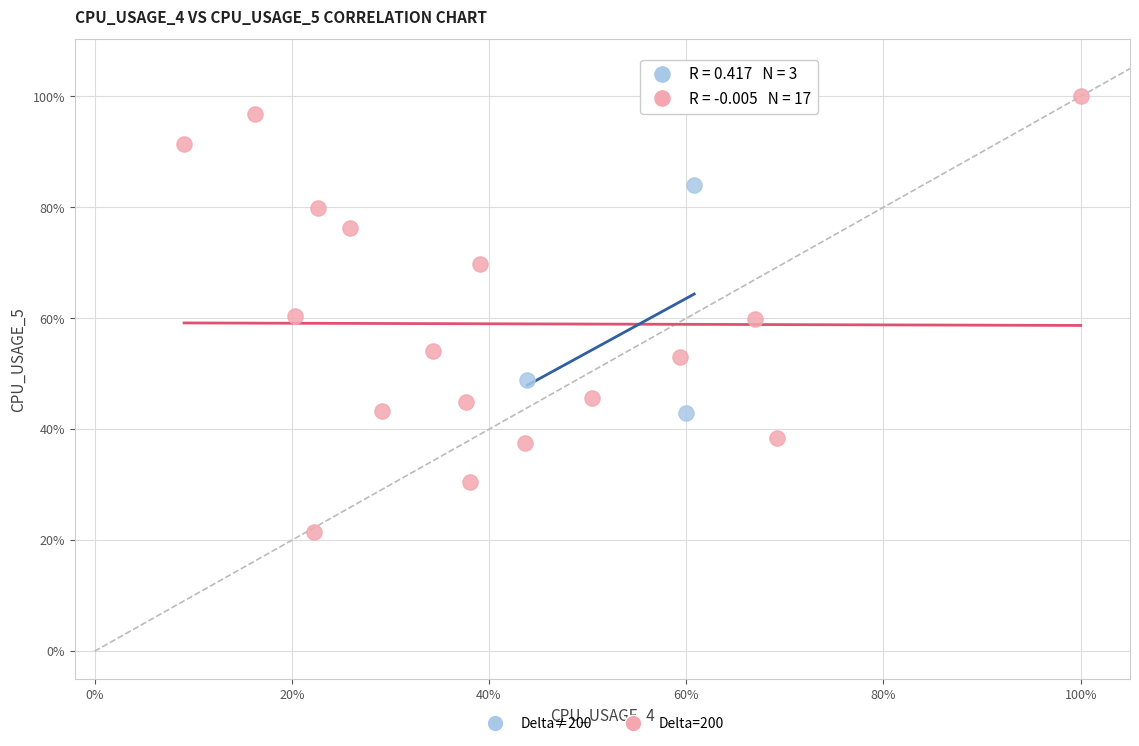

Which series contains the highest Y value?

Delta=200